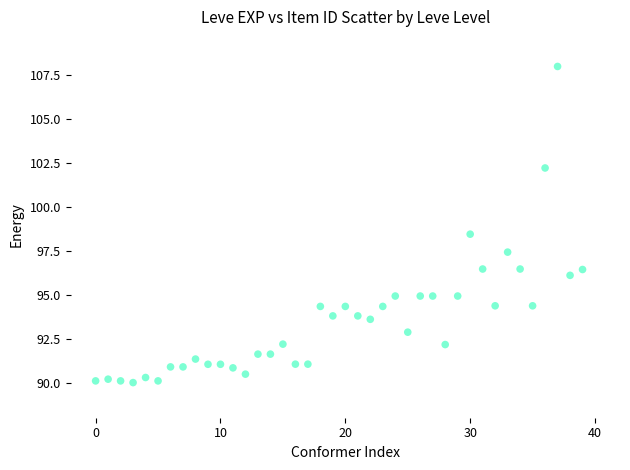

What is the range of Y values (max minus min)?

18.0